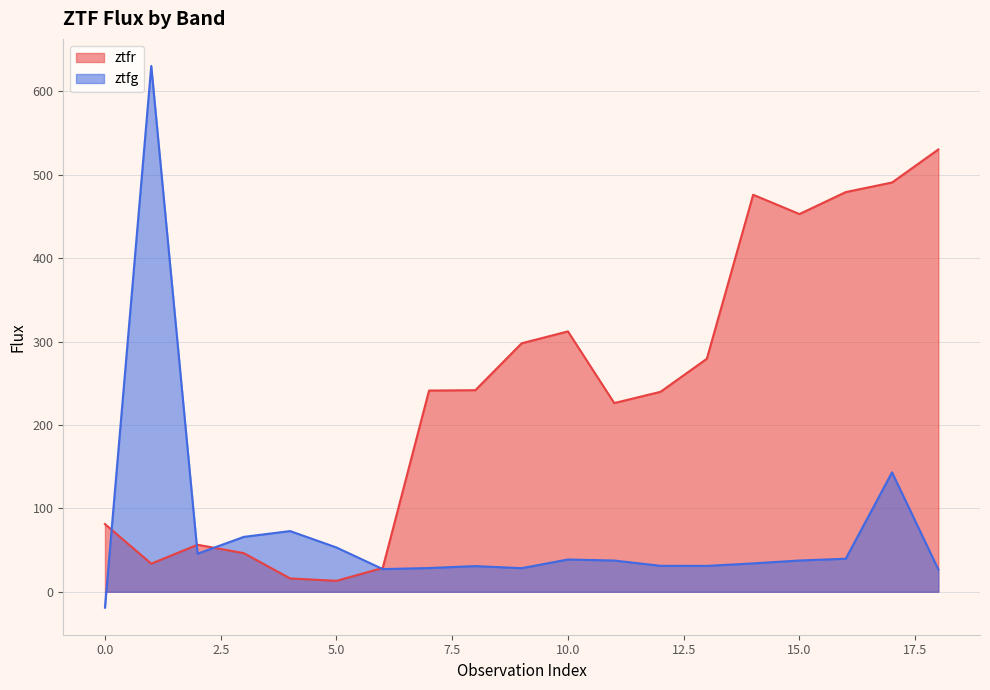

Reading left to right, transcribe all the data shown in this chart.

ztfr: 0=81.2	1=33.7	2=56.4	3=46.3	4=16.0	5=13.1	6=28.6	7=241.2	8=241.7	9=297.9	10=312.2	11=226.2	12=239.8	13=279.4	14=476.0	15=452.8	16=479.2	17=490.7	18=530.3
ztfg: 0=-19.0	1=630.4	2=45.7	3=65.8	4=72.8	5=53.1	6=27.2	7=28.5	8=30.8	9=28.3	10=38.7	11=37.5	12=31.1	13=31.1	14=34.0	15=37.5	16=39.6	17=143.2	18=26.8